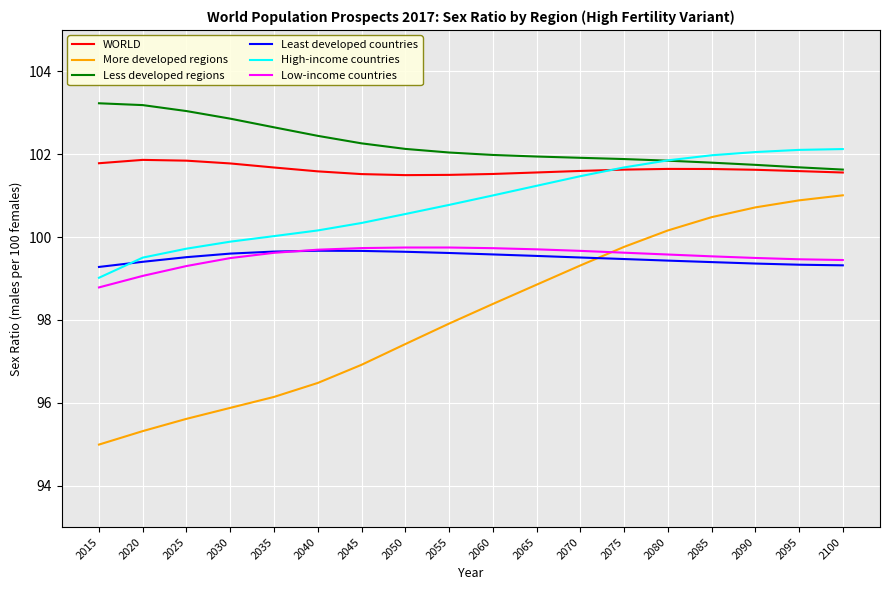

What is the difference between the highest and lowest values at 2035?

6.5